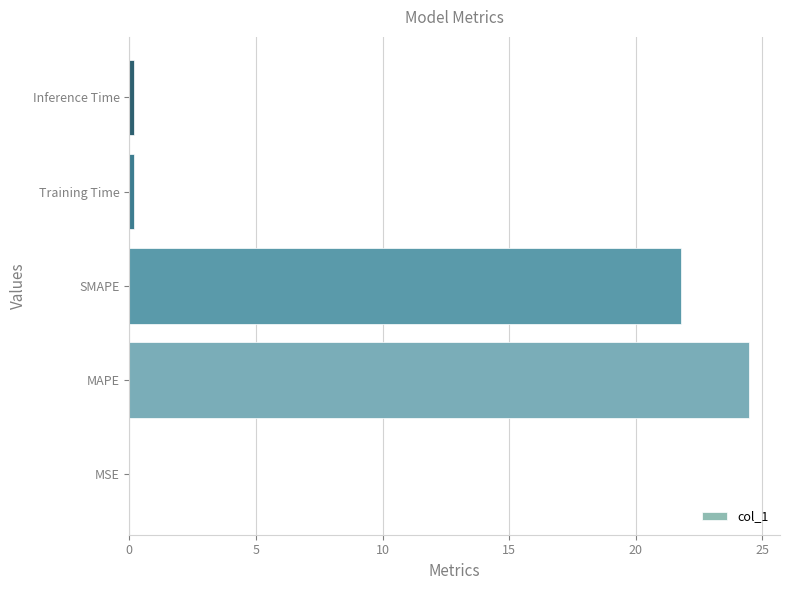

What is the sum of all values?

46.7